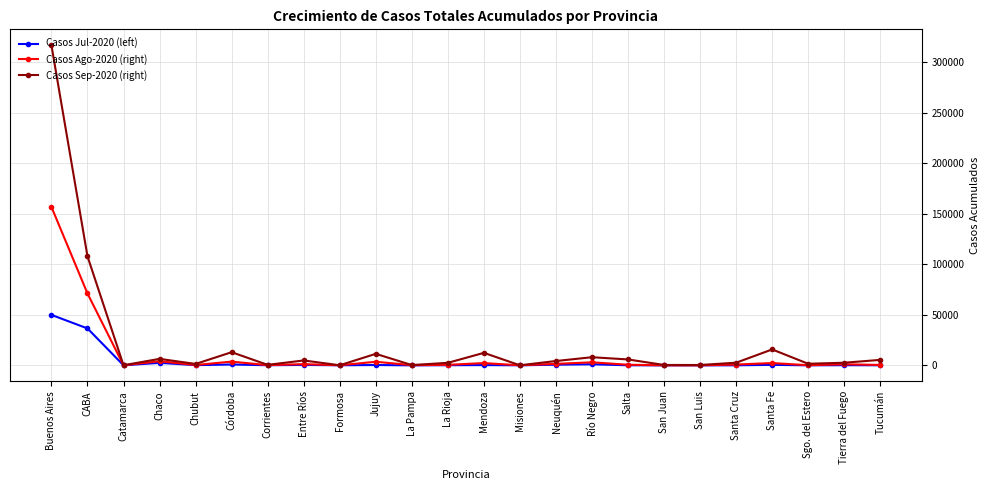

At which label does Casos Sep-2020 (right) reach its peak?

Buenos Aires